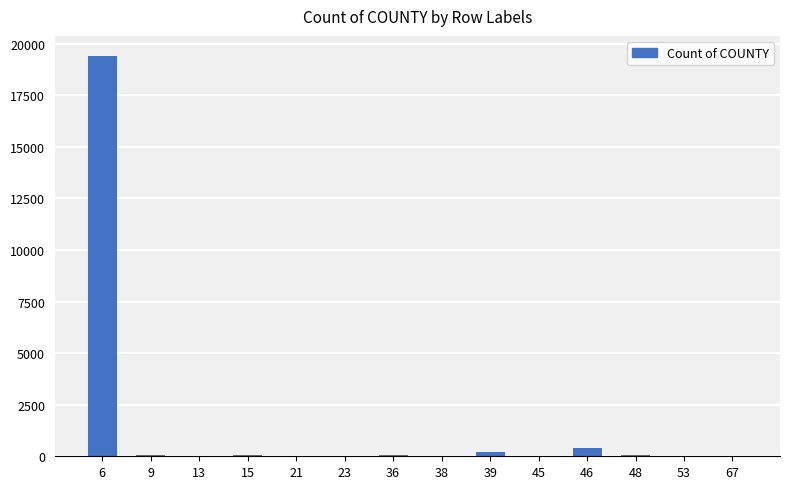

What is the average value?

1448